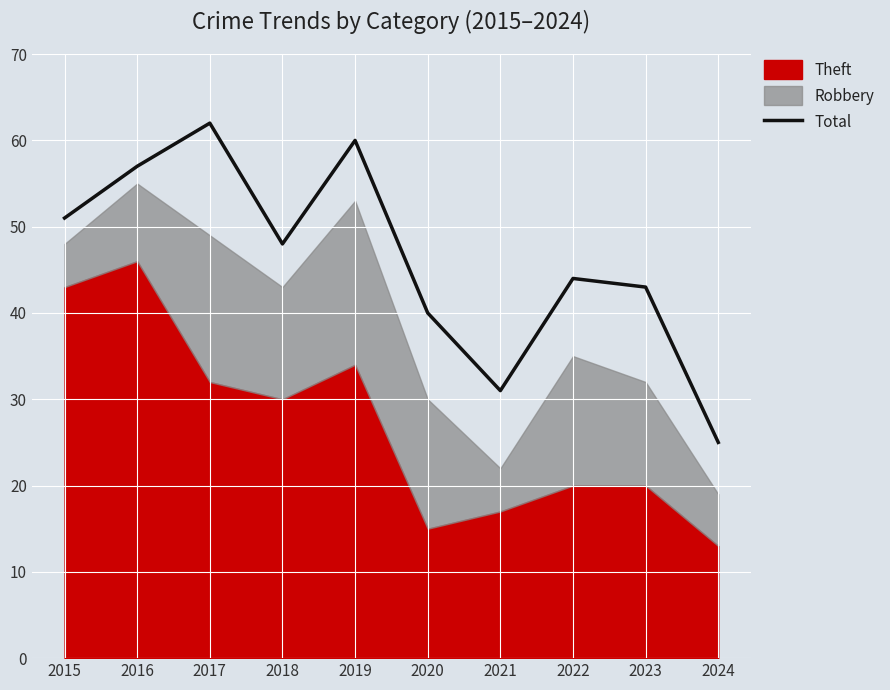

Reading right to left, list all the values displayed in this chart.

25	43	44	31	40	60	48	62	57	51